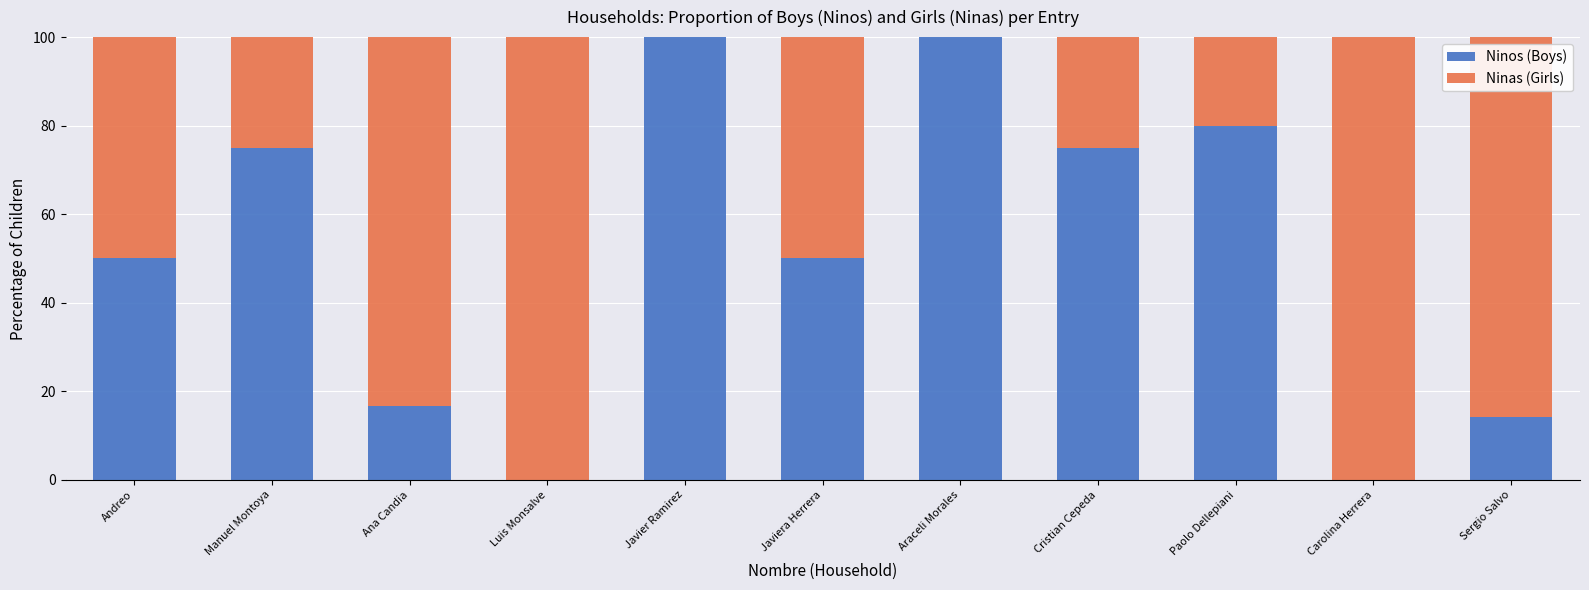

Is it true that Ninos (Boys) equals 75.0 at Manuel Montoya?

True